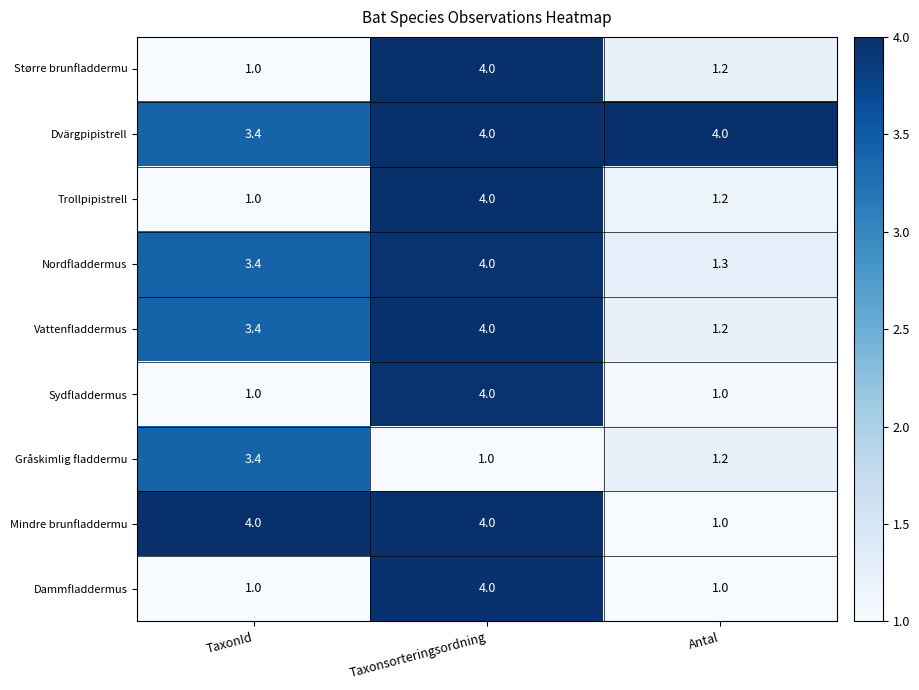

Reading left to right, list all the values displayed in this chart.

Større brunfladdermu: TaxonId=1.0	Taxonsorteringsordning=4.0	Antal=1.2
Dvärgpipistrell: TaxonId=3.4	Taxonsorteringsordning=4.0	Antal=4.0
Trollpipistrell: TaxonId=1.0	Taxonsorteringsordning=4.0	Antal=1.2
Nordfladdermus: TaxonId=3.4	Taxonsorteringsordning=4.0	Antal=1.3
Vattenfladdermus: TaxonId=3.4	Taxonsorteringsordning=4.0	Antal=1.2
Sydfladdermus: TaxonId=1.0	Taxonsorteringsordning=4.0	Antal=1.0
Gråskimlig fladdermu: TaxonId=3.4	Taxonsorteringsordning=1.0	Antal=1.2
Mindre brunfladdermu: TaxonId=4.0	Taxonsorteringsordning=4.0	Antal=1.0
Dammfladdermus: TaxonId=1.0	Taxonsorteringsordning=4.0	Antal=1.0